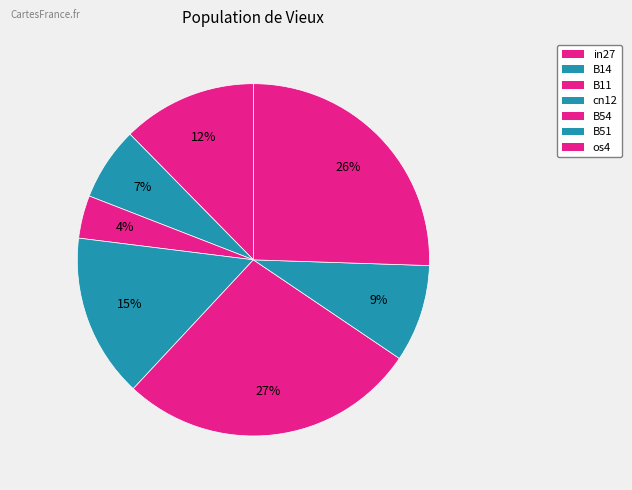

To the nearest percent, what percentage of the pie is B51?

9%